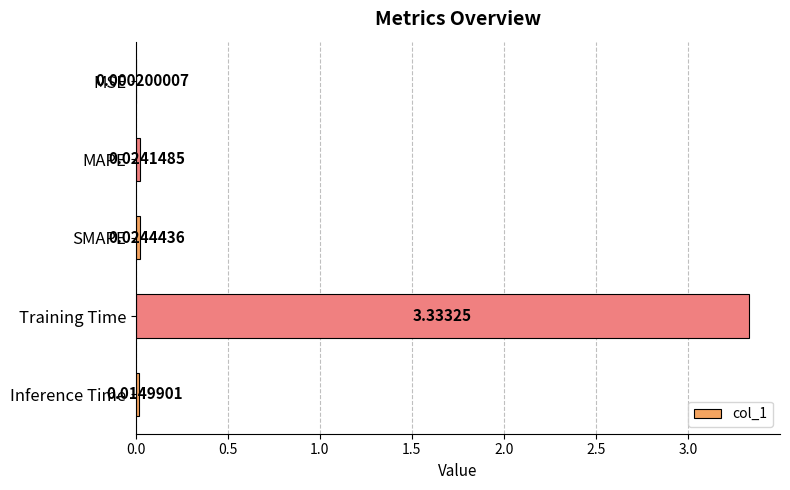

Where is the data nearest to the value 1?

SMAPE